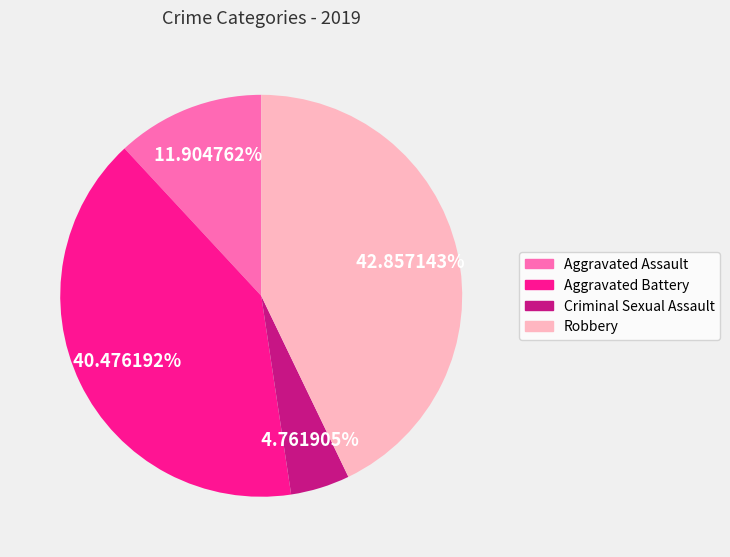

Between Robbery and Aggravated Assault, which is larger?

Robbery